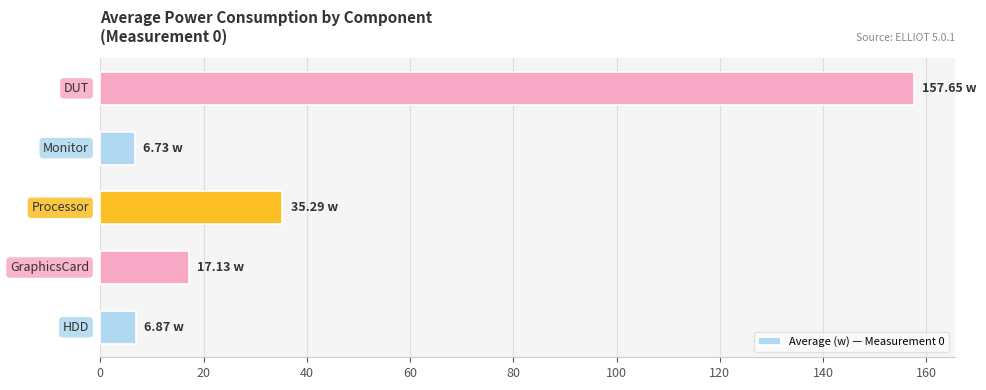

What is the difference between the second highest and minimum values?

28.6